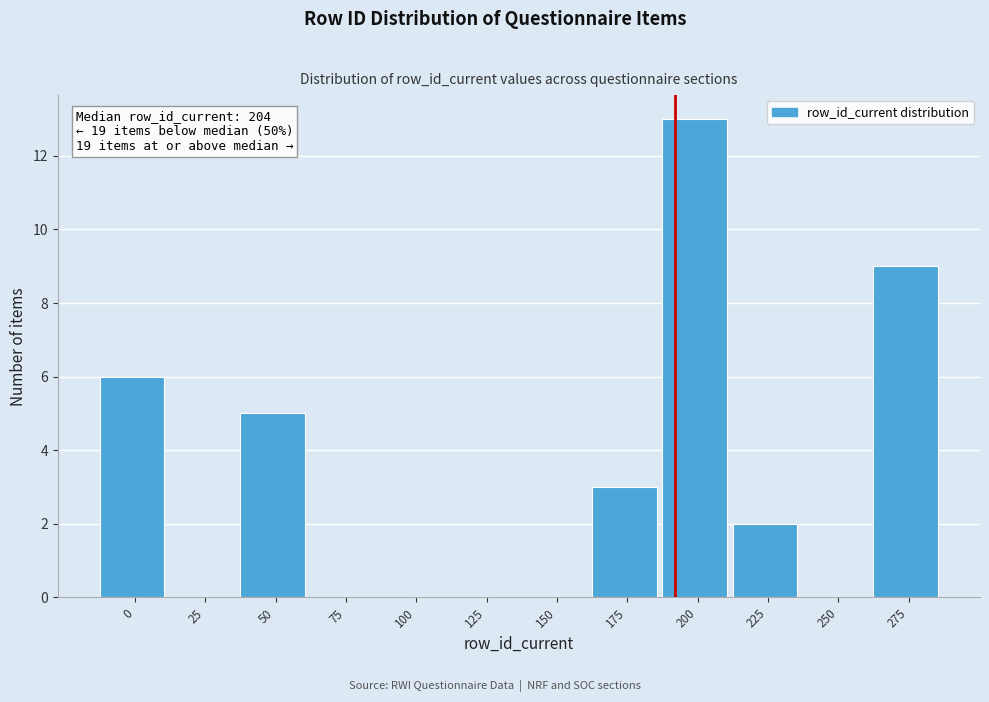

Reading right to left, transcribe all the data shown in this chart.

275=9	250=0	225=2	200=13	175=3	150=0	125=0	100=0	75=0	50=5	25=0	0=6